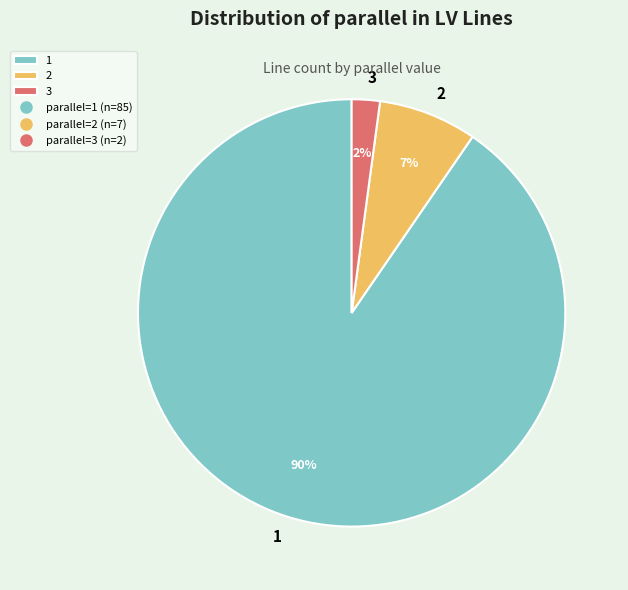

What percentage is the 2 slice, to the nearest percent?

7%